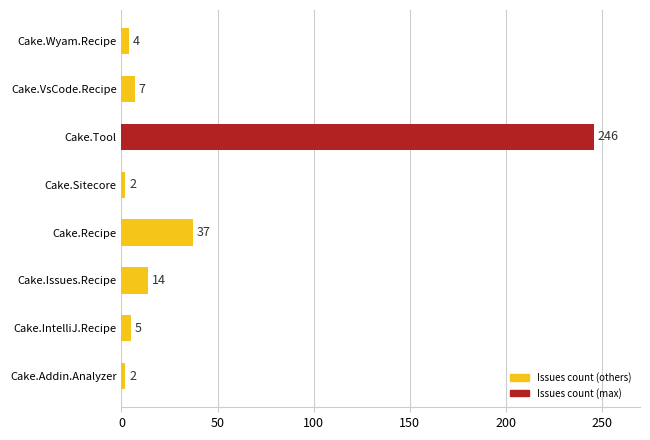

Are the bars horizontal?

Yes